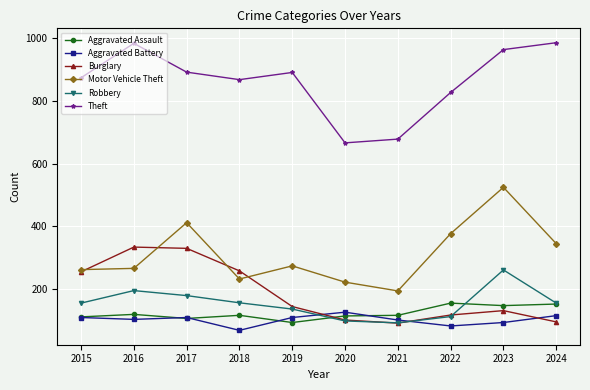

The value of Theft at 2019 is 386. True or false?

False